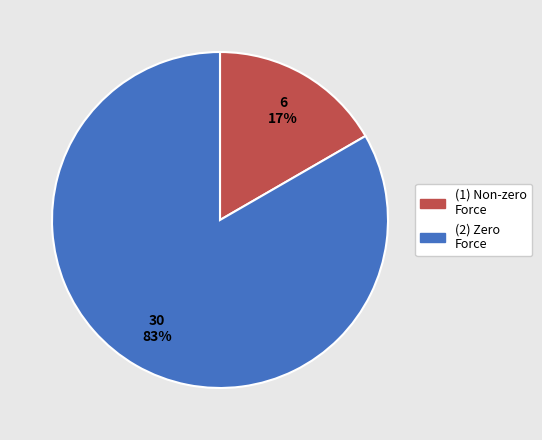

What is the largest slice in the pie chart?

(2) Zero Force